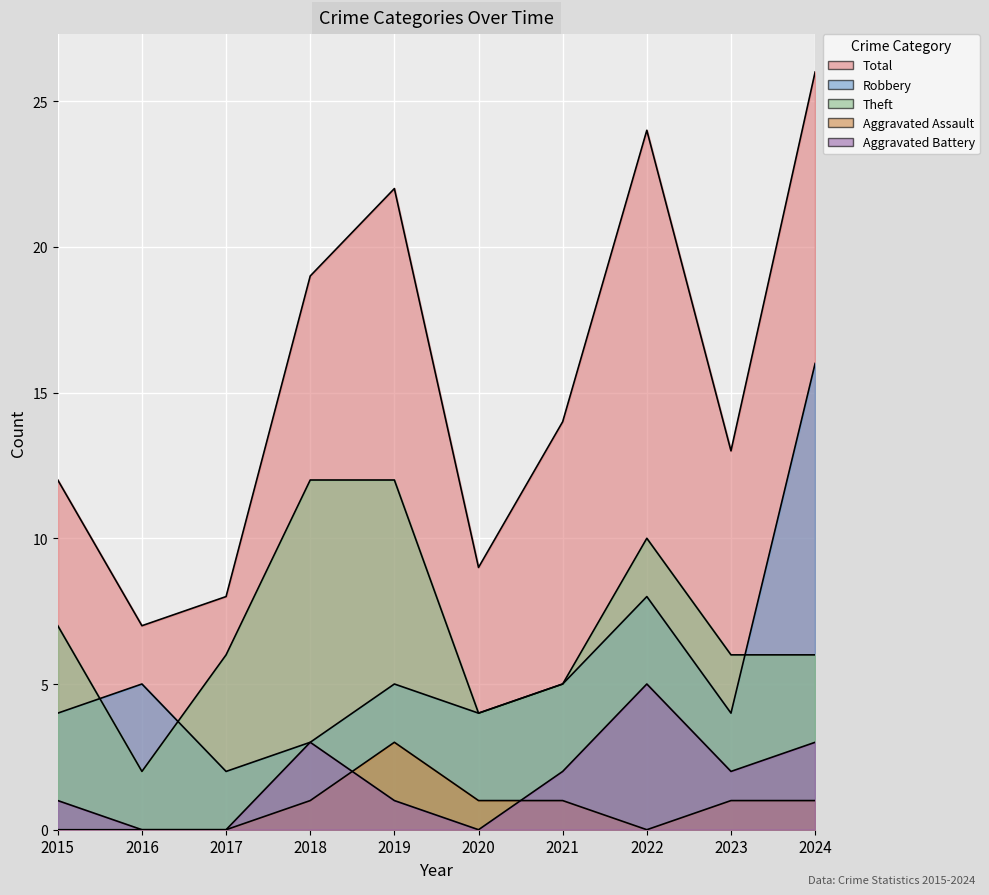

Count the Aggravated Battery values in the range 0 to 3.

9